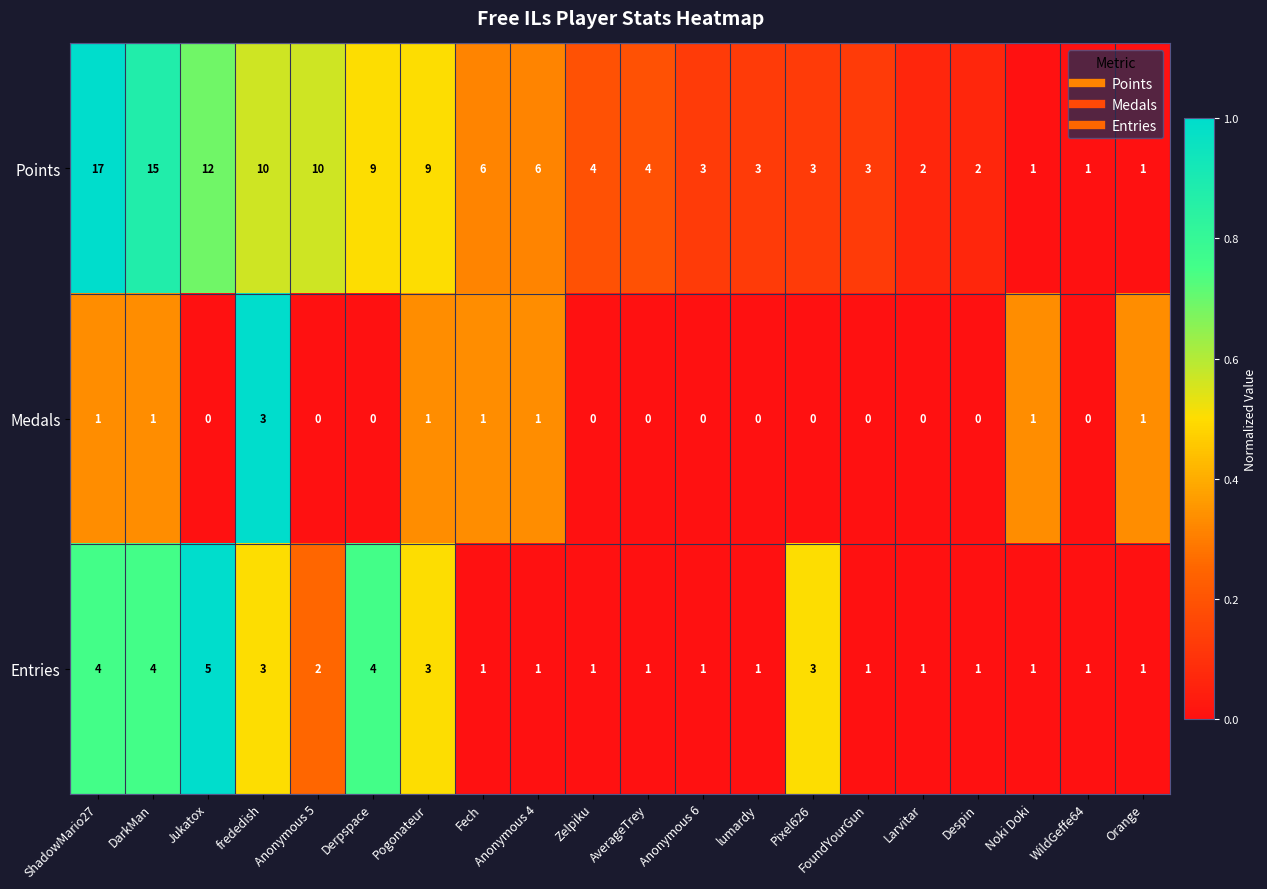

Which series has the largest total across all categories?

Points